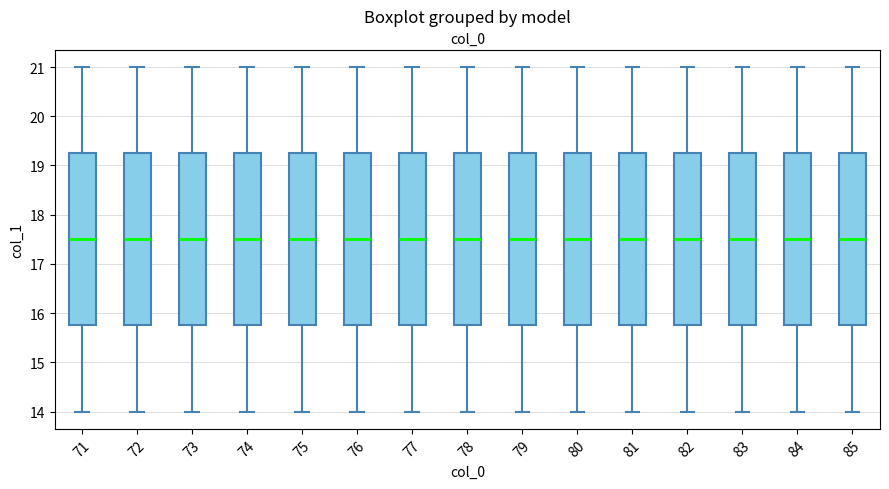

Reading left to right, transcribe this box plot: for each box, give where its median line is, the range the box spans, and where its two whiskers end, as read against the y-axis. The values are not printed on the chart, so give them approximately, as read against the axis.

71: median 17.5, box 15.8 to 19.3, whiskers 14.0 to 21.0
72: median 17.5, box 15.8 to 19.3, whiskers 14.0 to 21.0
73: median 17.5, box 15.8 to 19.3, whiskers 14.0 to 21.0
74: median 17.5, box 15.8 to 19.3, whiskers 14.0 to 21.0
75: median 17.5, box 15.8 to 19.3, whiskers 14.0 to 21.0
76: median 17.5, box 15.8 to 19.3, whiskers 14.0 to 21.0
77: median 17.5, box 15.8 to 19.3, whiskers 14.0 to 21.0
78: median 17.5, box 15.8 to 19.3, whiskers 14.0 to 21.0
79: median 17.5, box 15.8 to 19.3, whiskers 14.0 to 21.0
80: median 17.5, box 15.8 to 19.3, whiskers 14.0 to 21.0
81: median 17.5, box 15.8 to 19.3, whiskers 14.0 to 21.0
82: median 17.5, box 15.8 to 19.3, whiskers 14.0 to 21.0
83: median 17.5, box 15.8 to 19.3, whiskers 14.0 to 21.0
84: median 17.5, box 15.8 to 19.3, whiskers 14.0 to 21.0
85: median 17.5, box 15.8 to 19.3, whiskers 14.0 to 21.0